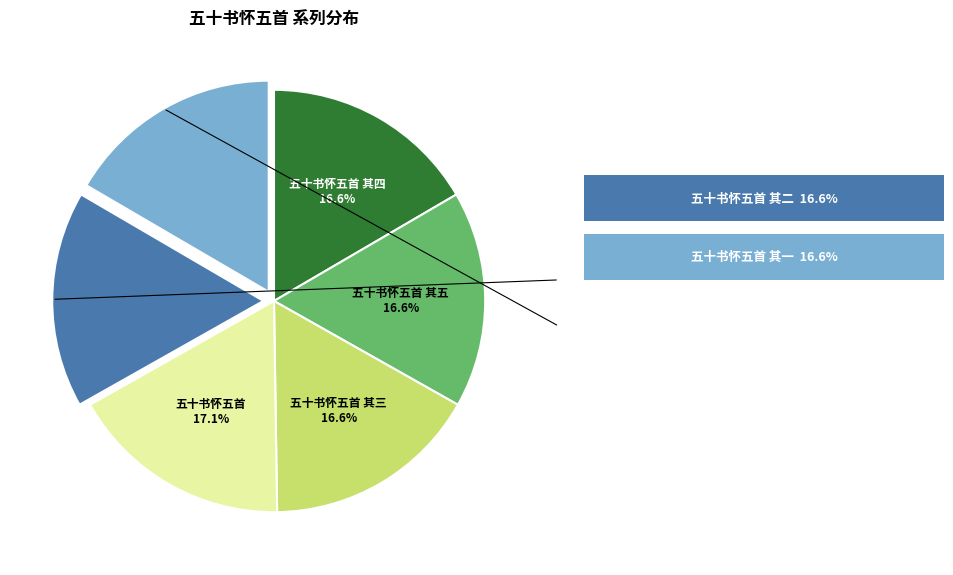

Is there any slice that represents more than half of the pie?

No